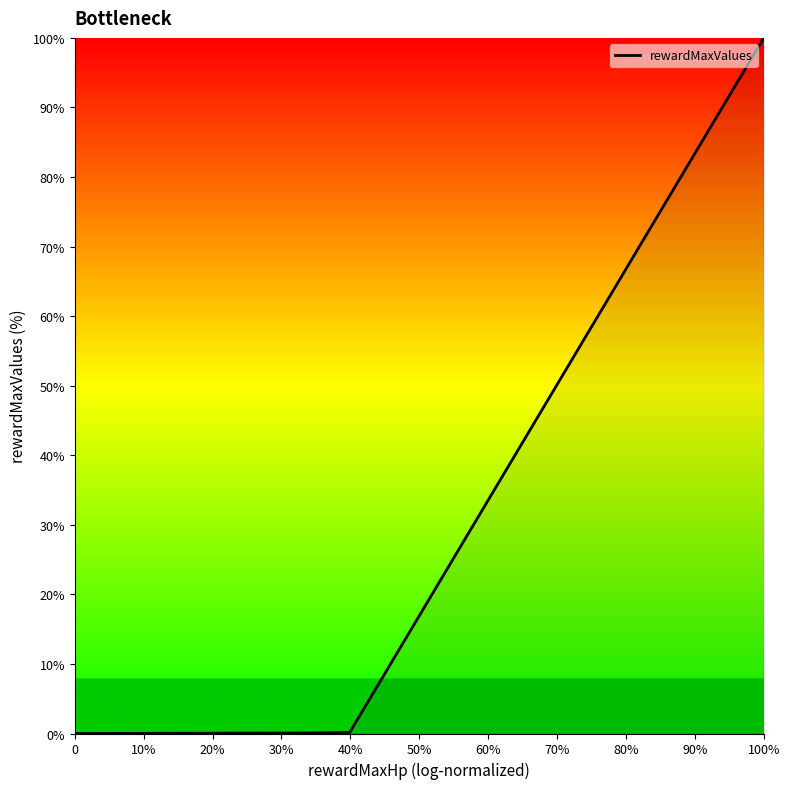

What is the difference between the second highest and second lowest values?

0.1